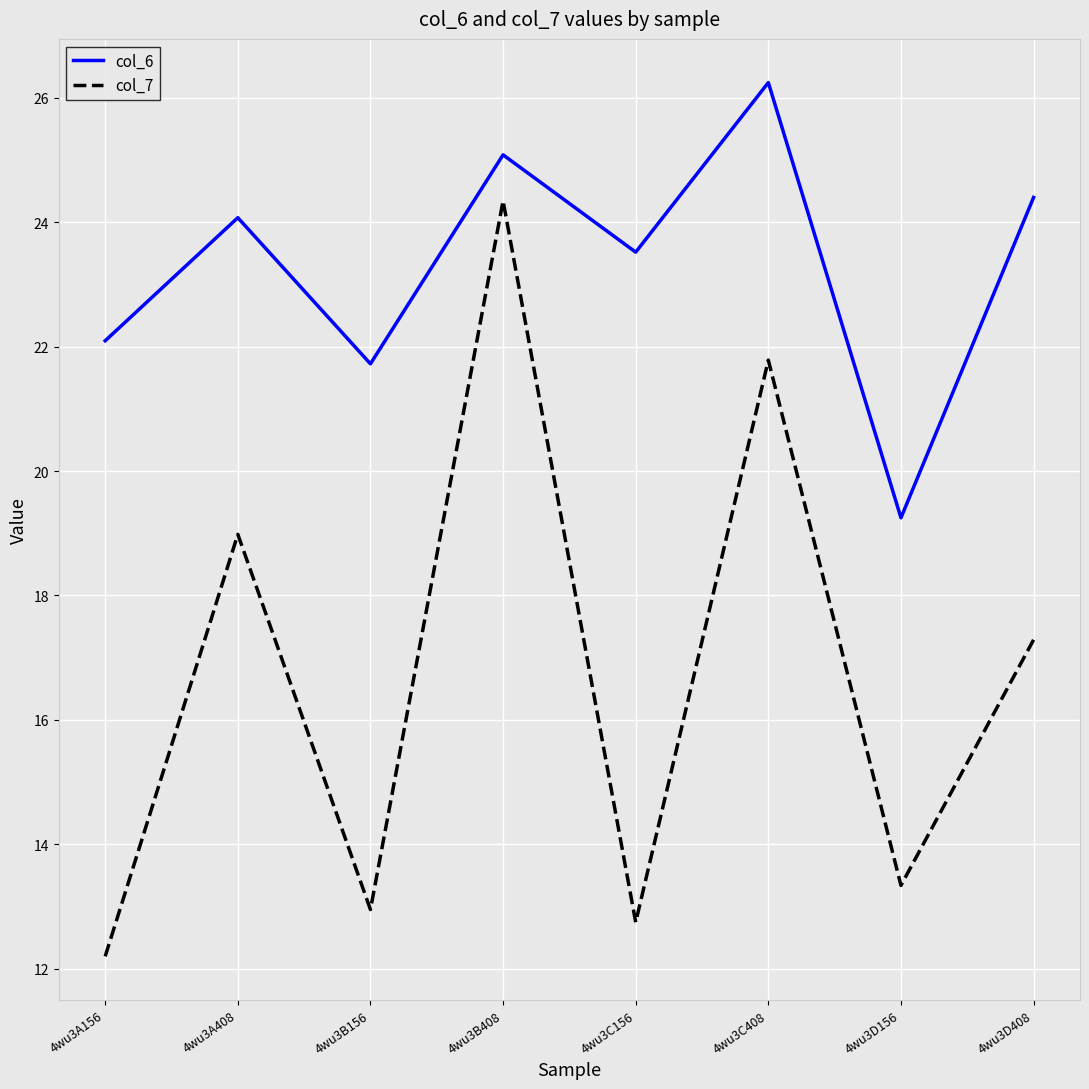

Does the chart display data point markers on the line(s)?

No